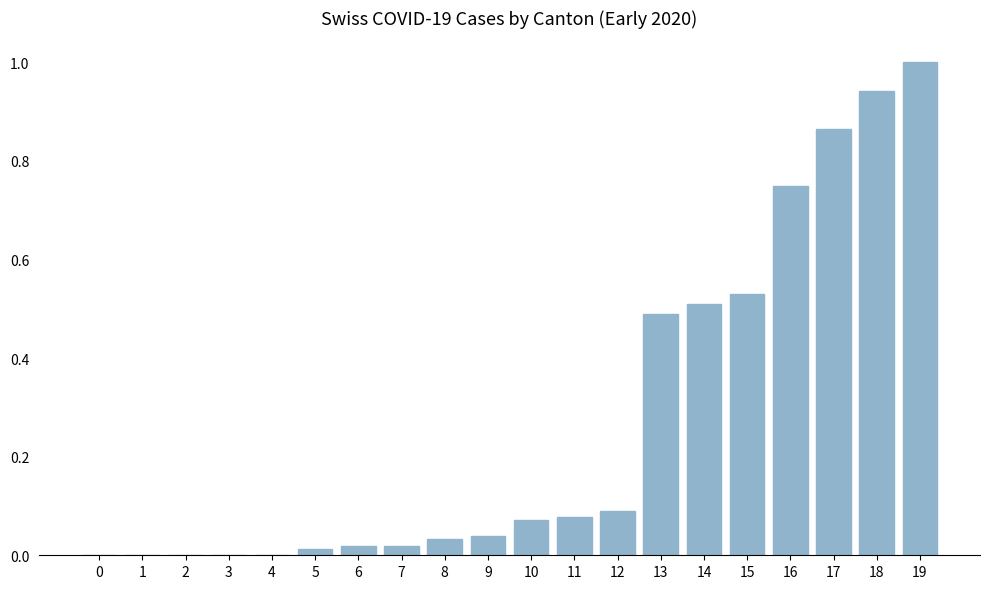

True or false: the data shows 0.1 at 12.

True